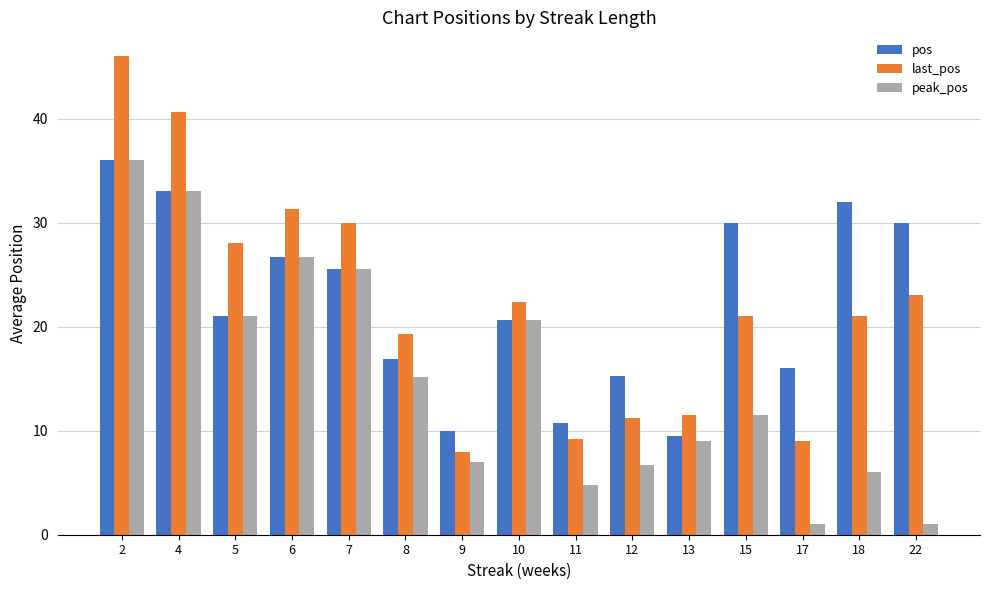

At which label does last_pos reach its peak?

2